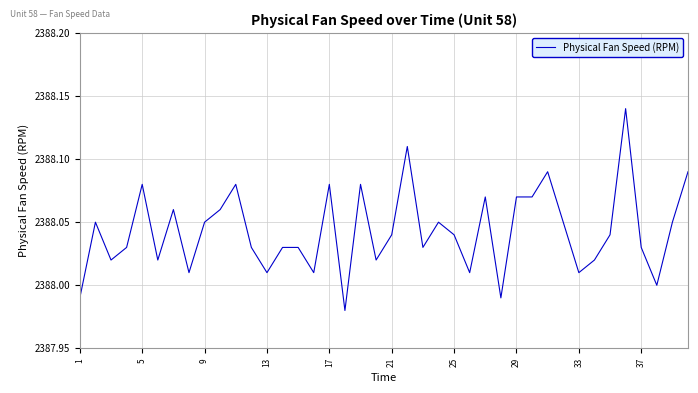

What is the value of the 6th point from the left?

2388.0